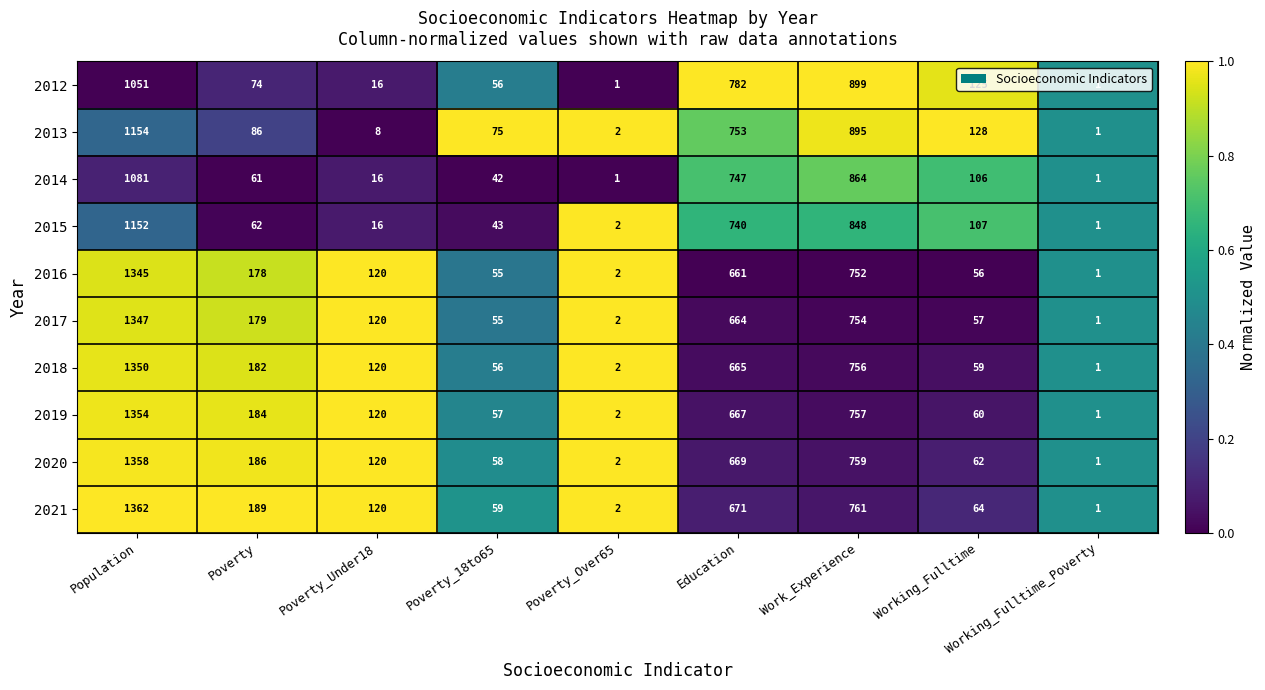

At which label is 2018 closest to 675?

Education